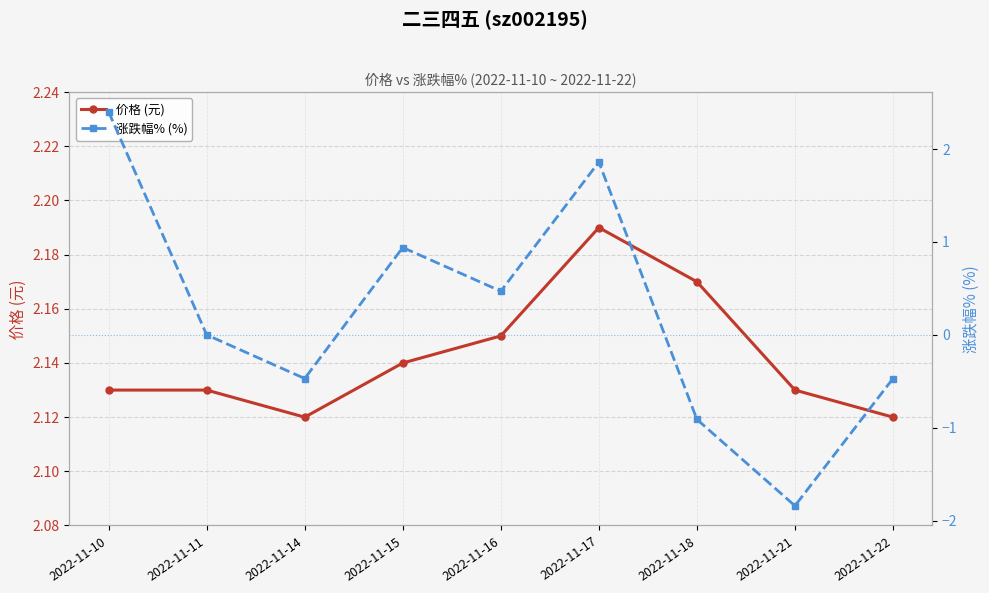

At which category does 涨跌幅% (%) reach its first local peak?

2022-11-15